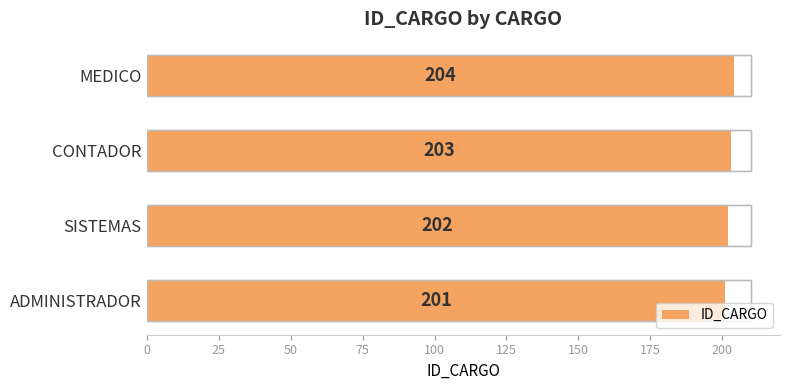

True or false: the data shows 271 at CONTADOR.

False